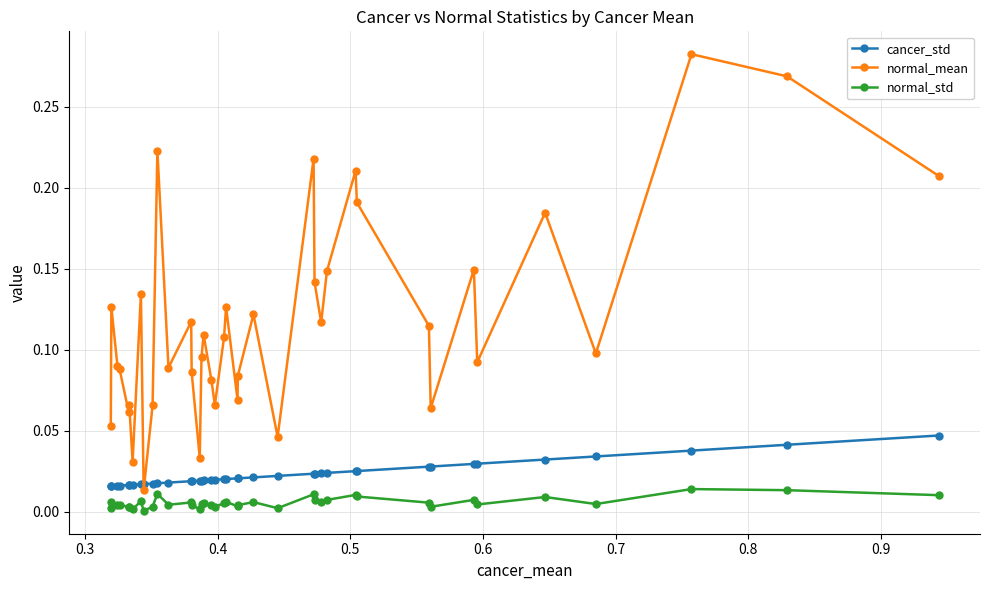

What are all the series names shown in the legend?

cancer_std, normal_mean, normal_std